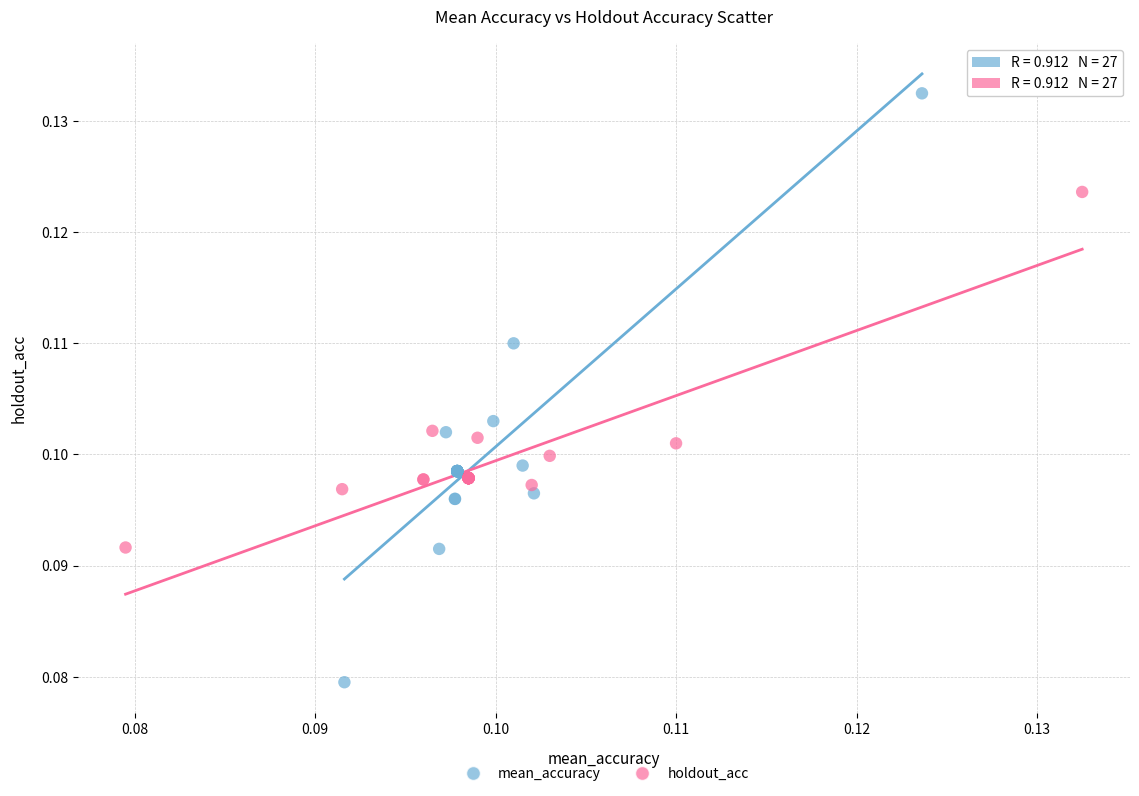

Which series has the widest spread of Y values?

mean_accuracy